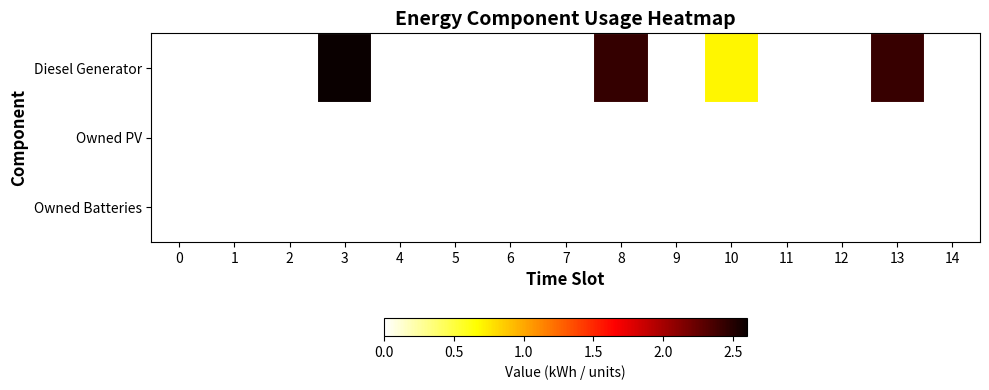

How many series are shown in this chart?

3